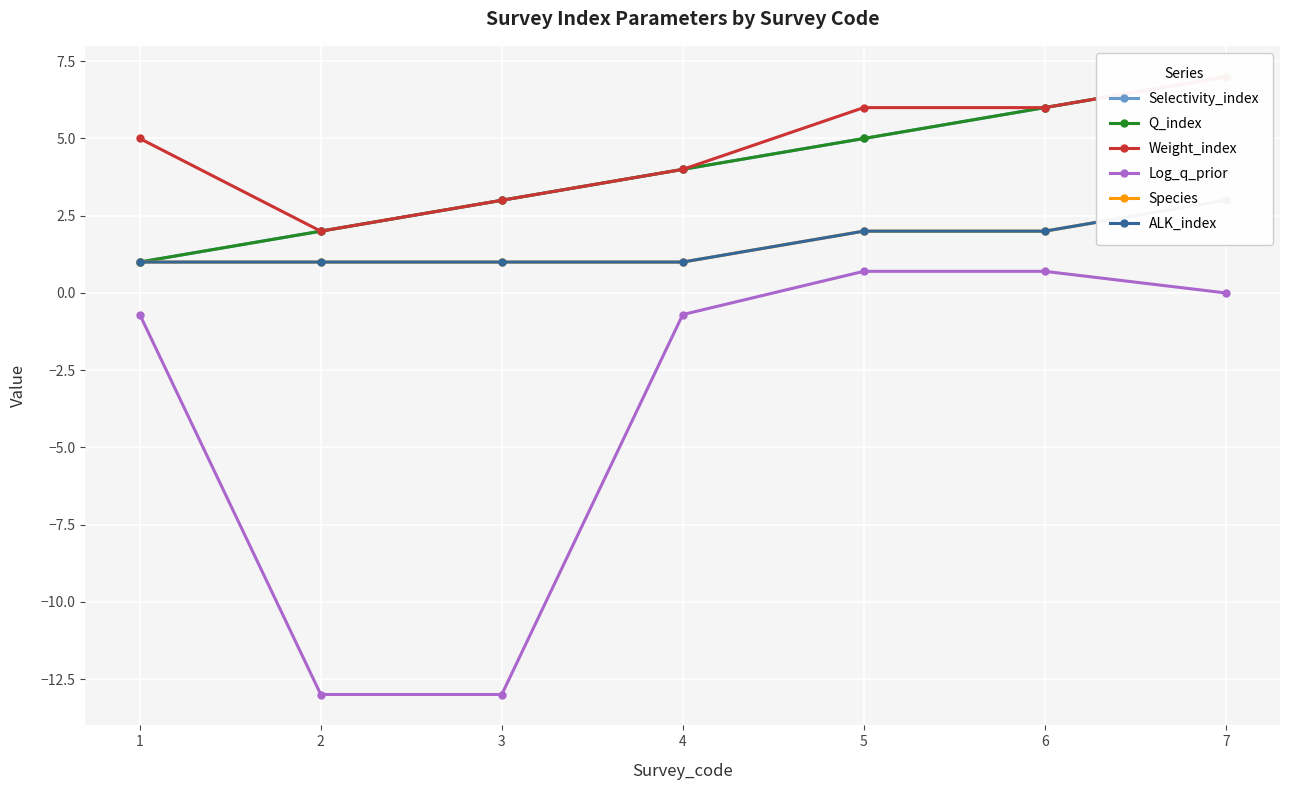

Reading left to right, transcribe all the data shown in this chart.

Selectivity_index: 1.0	2.0	3.0	4.0	5.0	6.0	7.0
Q_index: 1.0	2.0	3.0	4.0	5.0	6.0	7.0
Weight_index: 5.0	2.0	3.0	4.0	6.0	6.0	7.0
Log_q_prior: -0.7	-13.0	-13.0	-0.7	0.7	0.7	0.0
Species: 1.0	1.0	1.0	1.0	2.0	2.0	3.0
ALK_index: 1.0	1.0	1.0	1.0	2.0	2.0	3.0